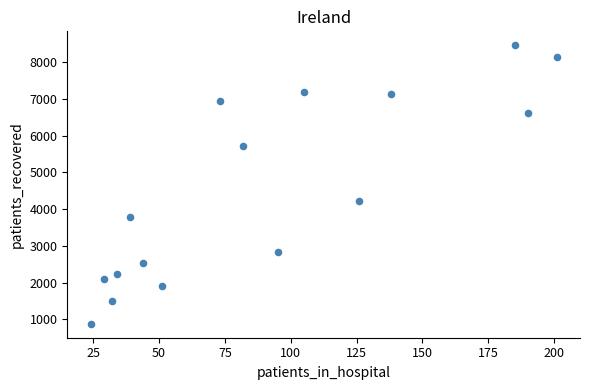

What Y value in the scatter plot is closest to 4672?

4223